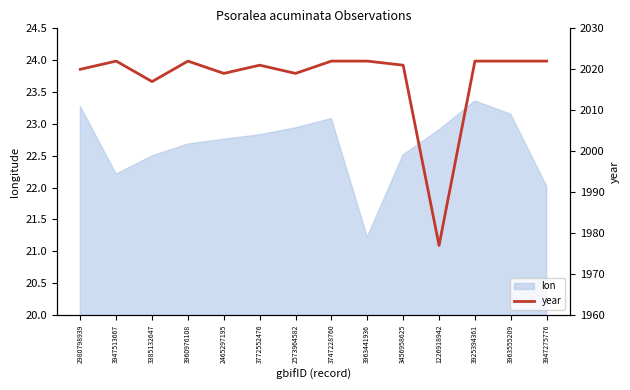

What is the change in value from 2573964582 to 3963441936?

+3